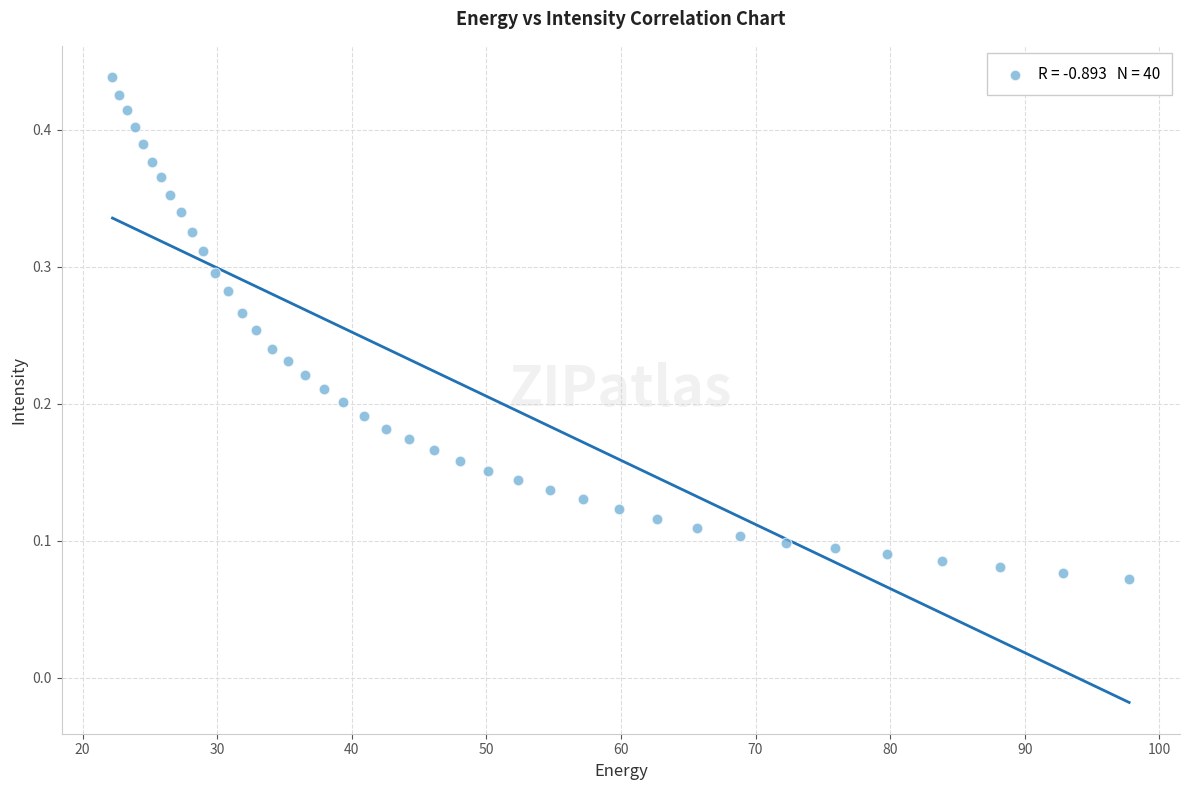

What is the range of X values (max minus min)?

75.6